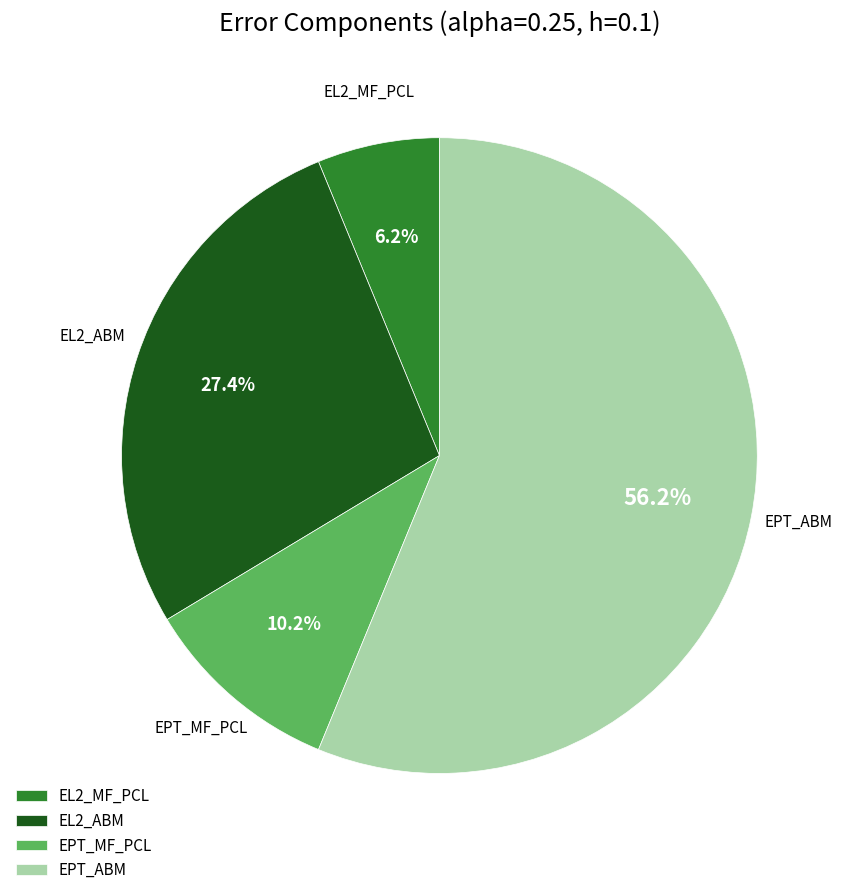

To the nearest percent, what percentage of the pie is EPT_MF_PCL?

10%